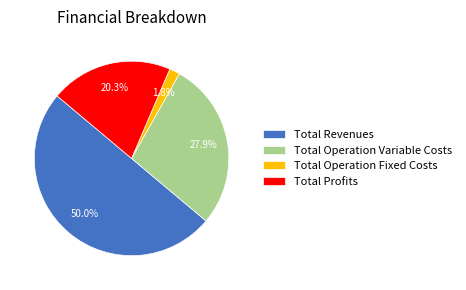

To the nearest percent, what is the average slice percentage?

25%